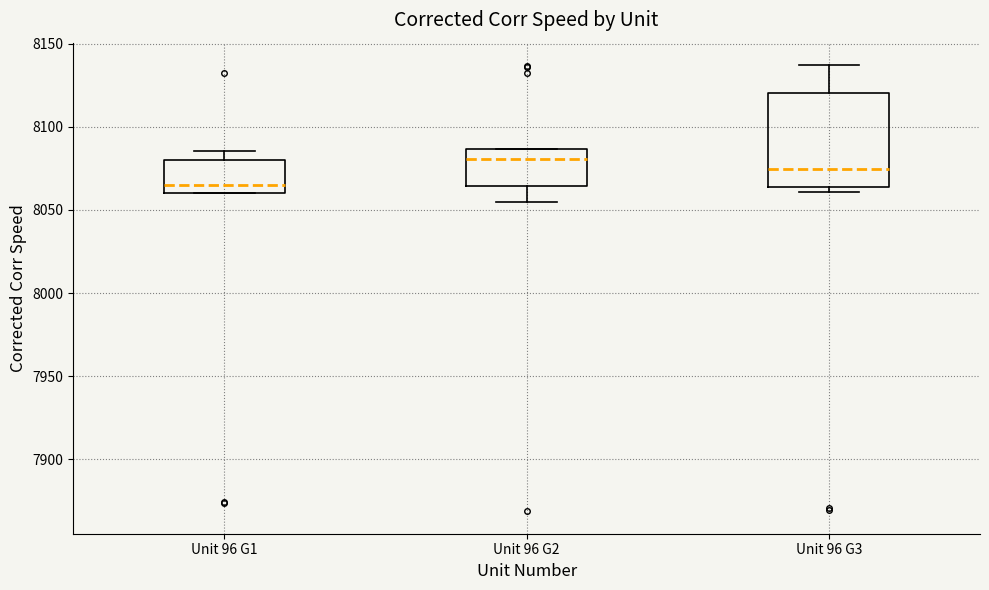

Which box has the lowest median line?

Unit 96 G1